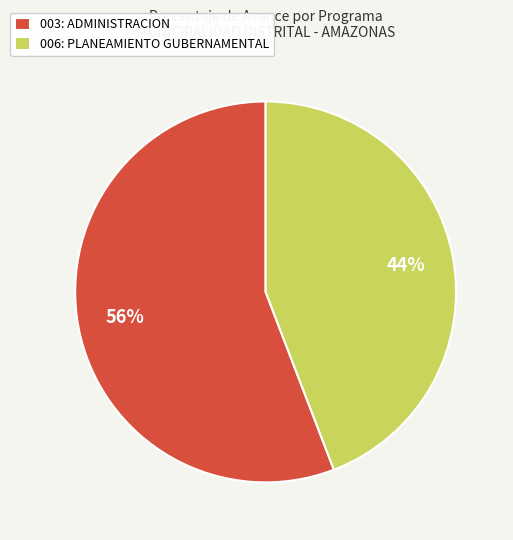

Which category has the smallest portion of the pie?

006: PLANEAMIENTO GUBERNAMENTAL